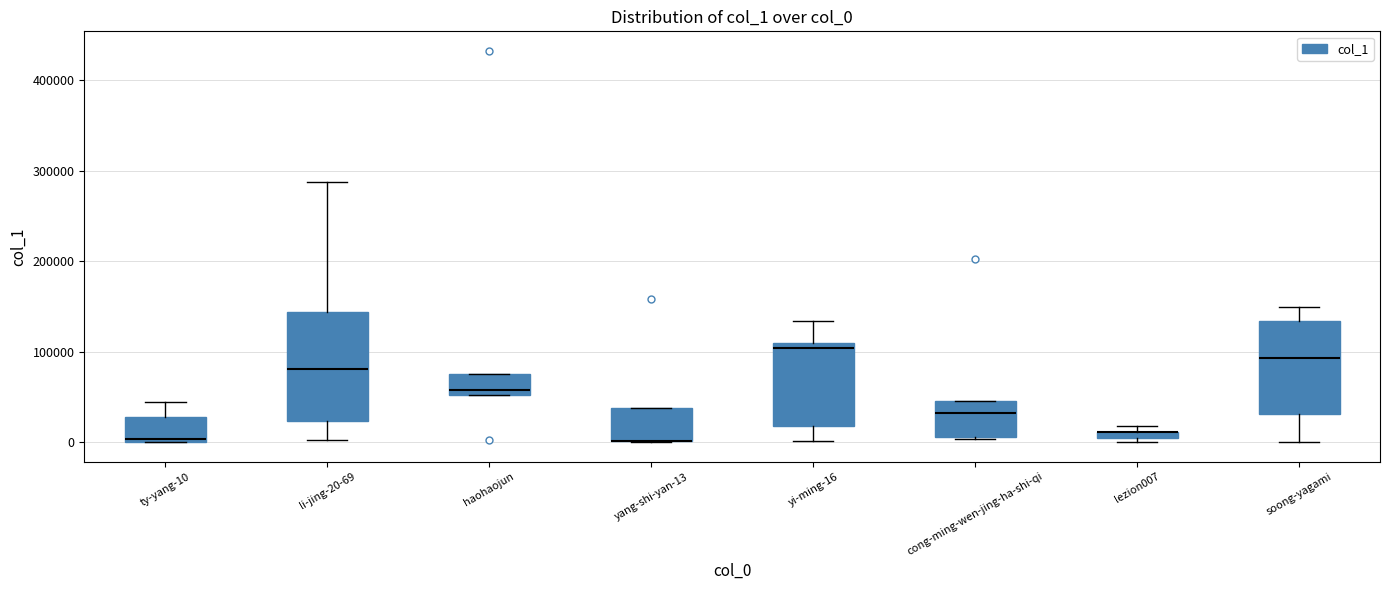

Comparing the boxes themselves (not the whiskers), which one is the tallest?

li-jing-20-69